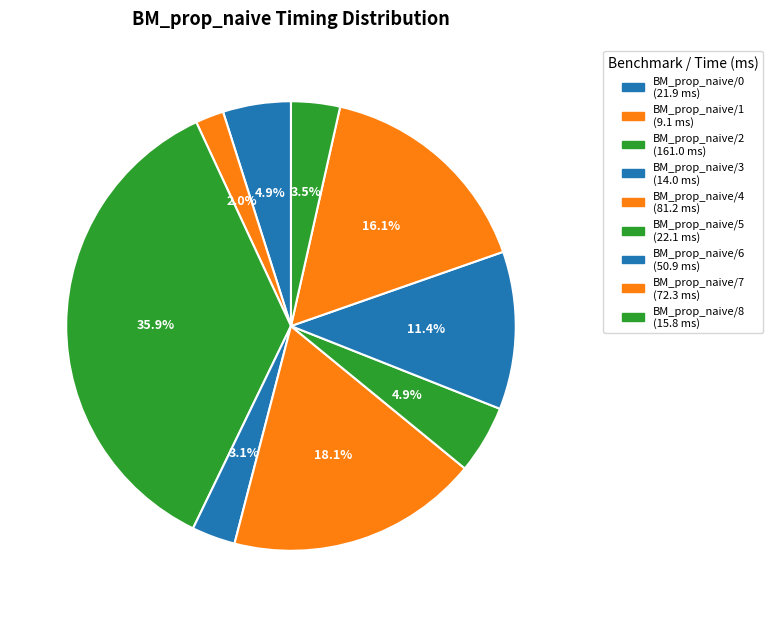

To the nearest percent, what is the average slice percentage?

11%